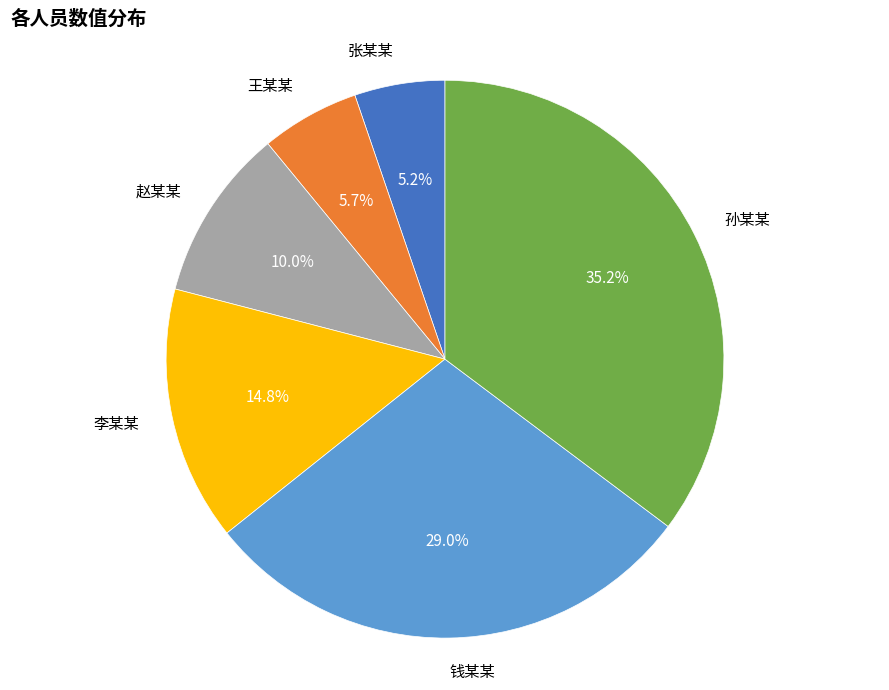

Approximately how many times larger is the value at 王某某 compared to 张某某?

1.1